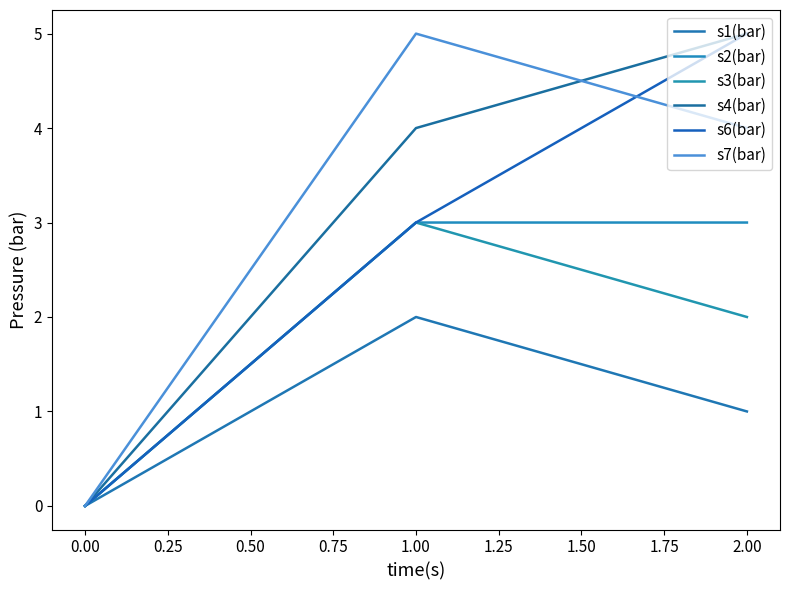

What are all the series names shown in the legend?

s1(bar), s2(bar), s3(bar), s4(bar), s6(bar), s7(bar)